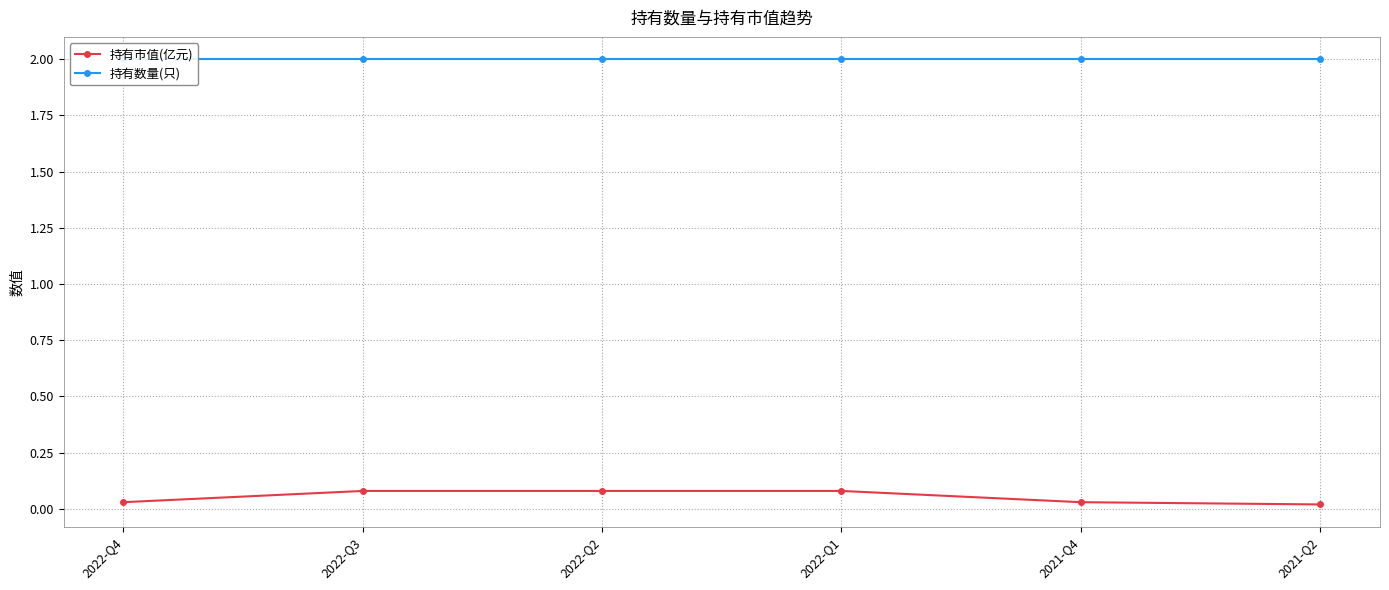

What are all the series names shown in the legend?

持有市值(亿元), 持有数量(只)